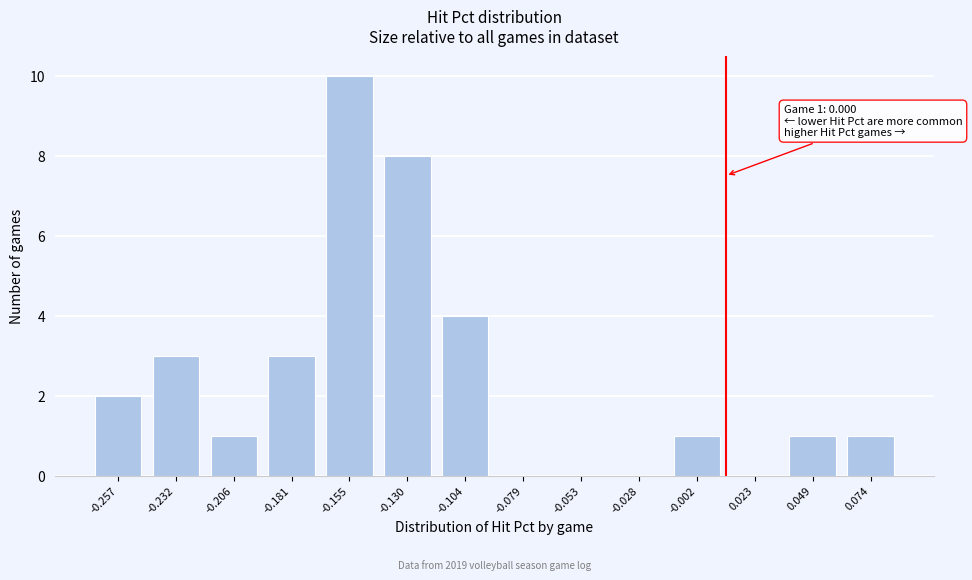

Reading left to right, transcribe all the data shown in this chart.

-0.257=2	-0.232=3	-0.206=1	-0.181=3	-0.155=10	-0.130=8	-0.104=4	-0.079=0	-0.053=0	-0.028=0	-0.002=1	0.023=0	0.049=1	0.074=1